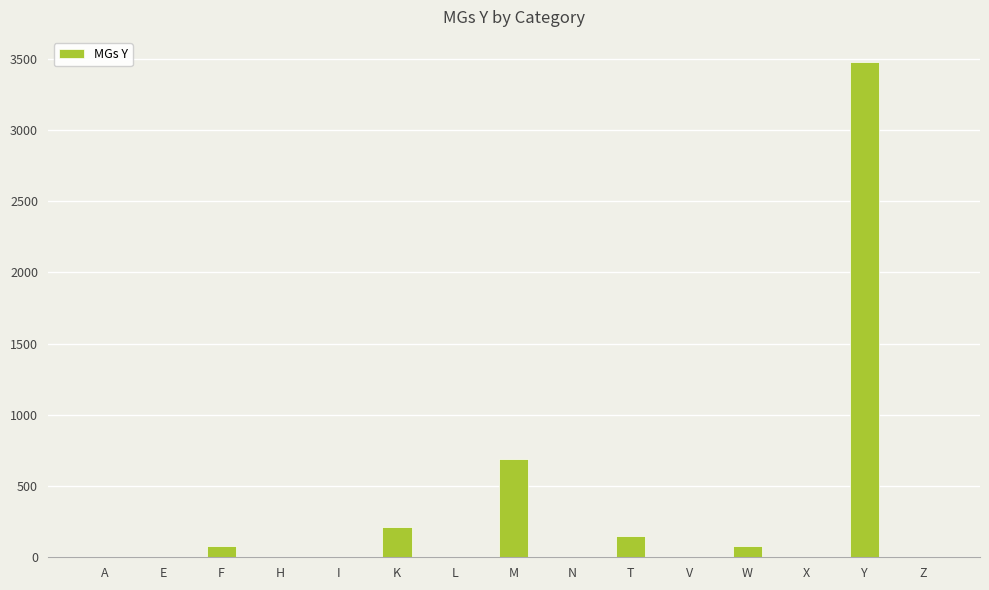

Between N and T, which is larger?

T